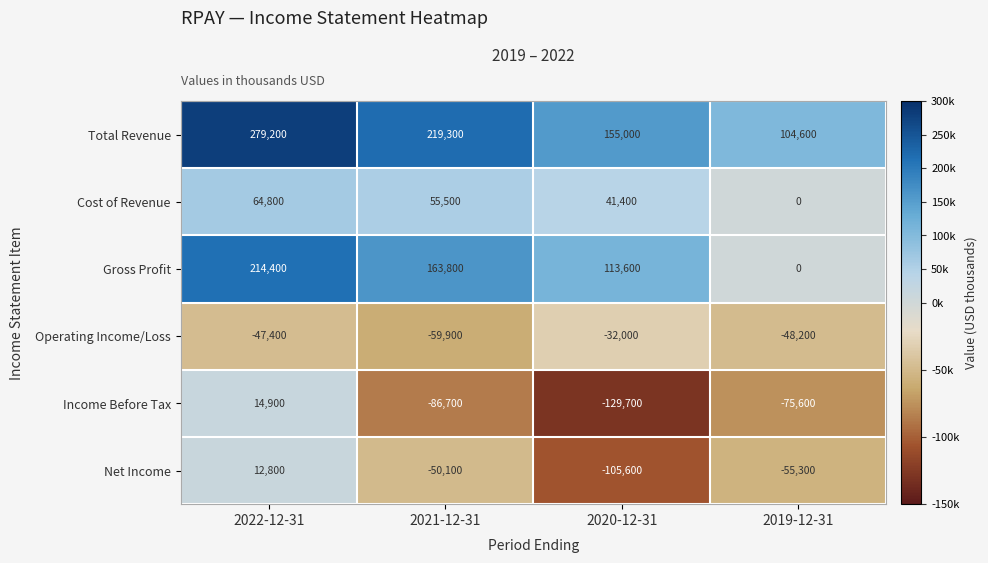

Where is Income Before Tax nearest to the value -57400?

2019-12-31